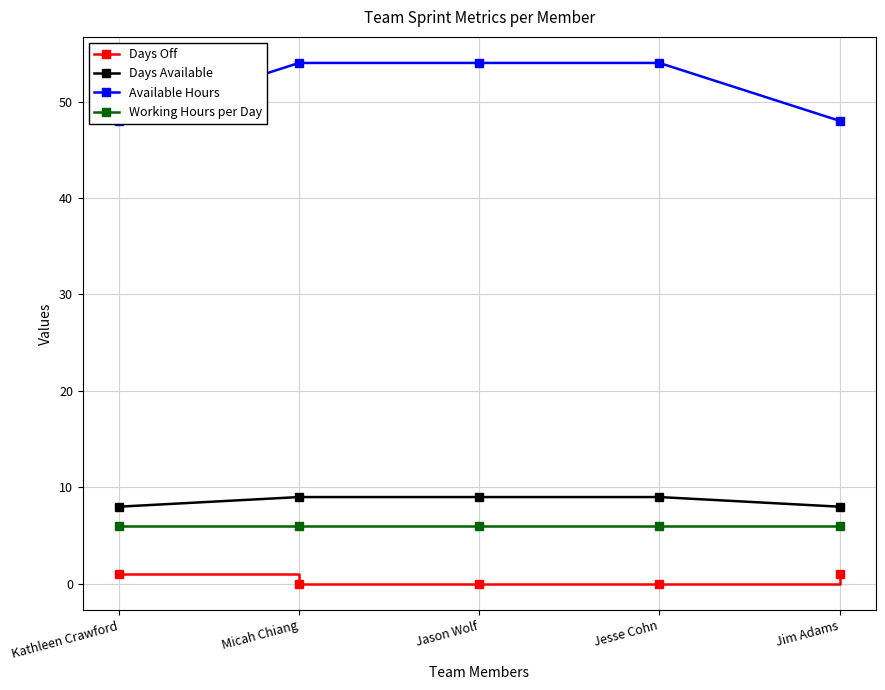

At Kathleen Crawford, list the series in order from smallest to largest.

Days Off, Working Hours per Day, Days Available, Available Hours